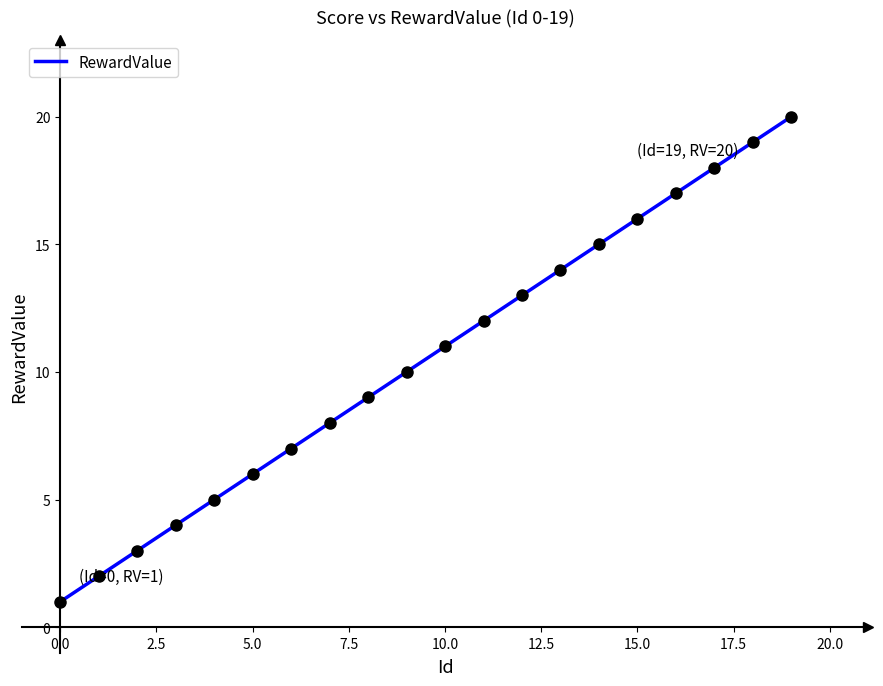

What is the difference between the maximum and minimum values?

19